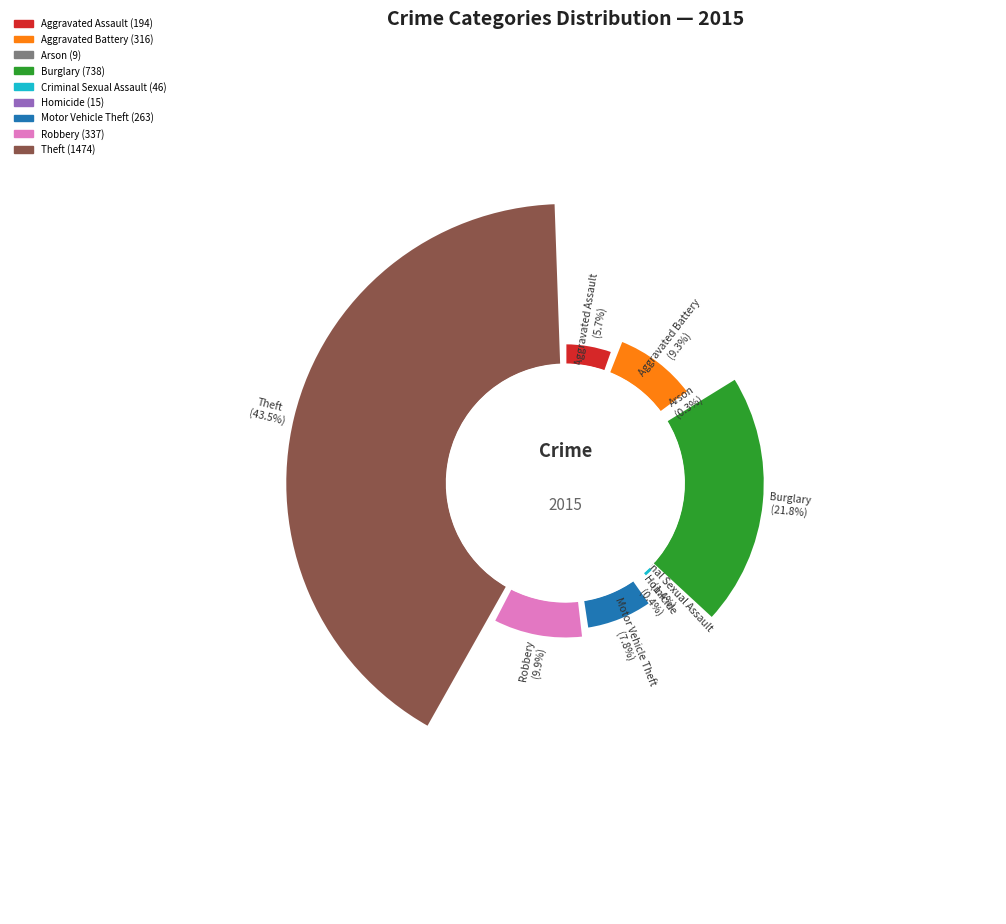

Combined, do Theft and Aggravated Assault account for over 50%?

No